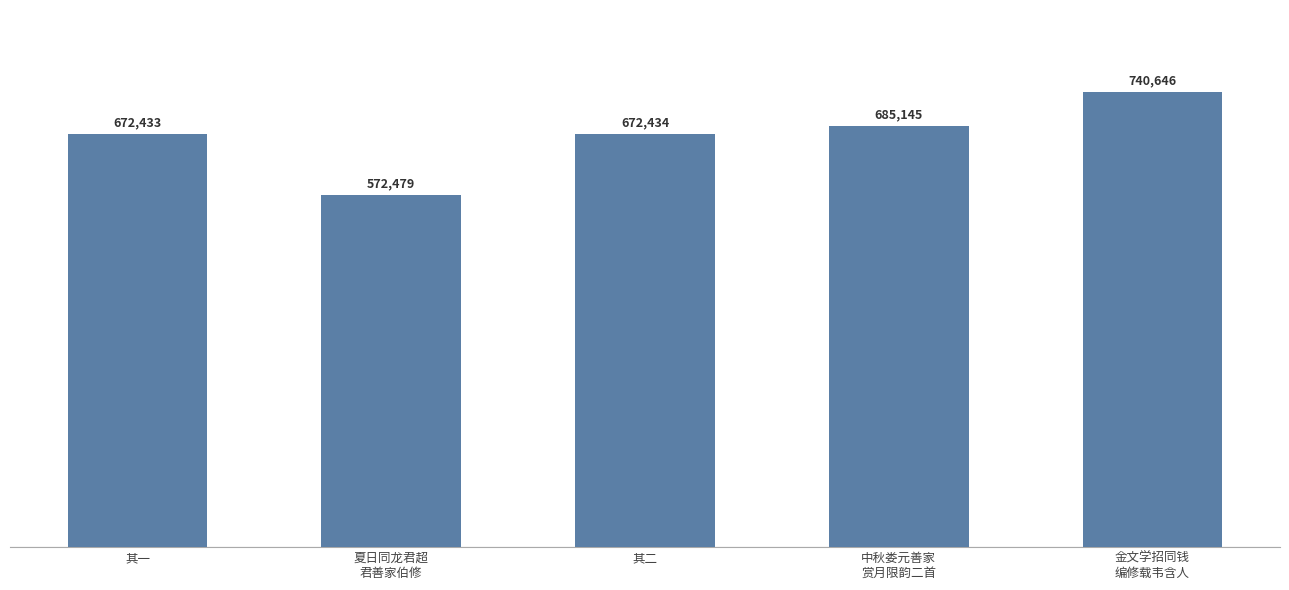

What is the ratio of the value at 中秋娄元善家
赏月限韵二首 to the value at 其二?

1.0